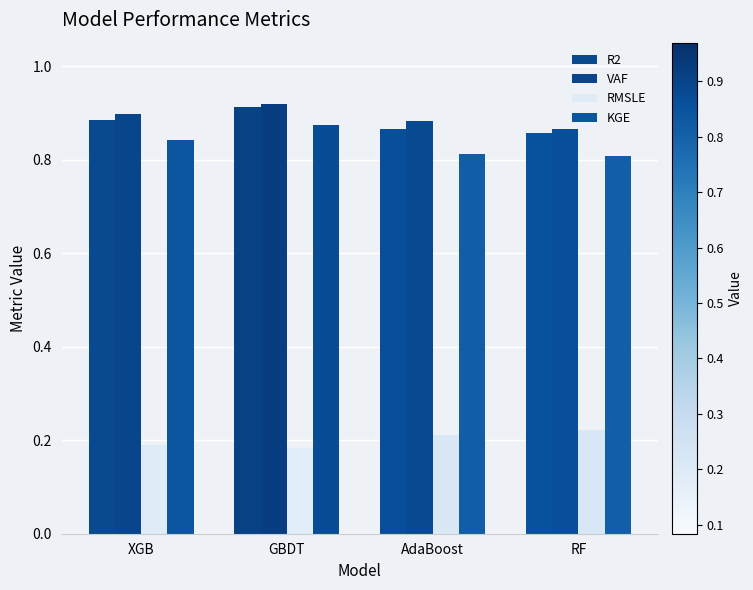

Count the number of data series in this chart.

4